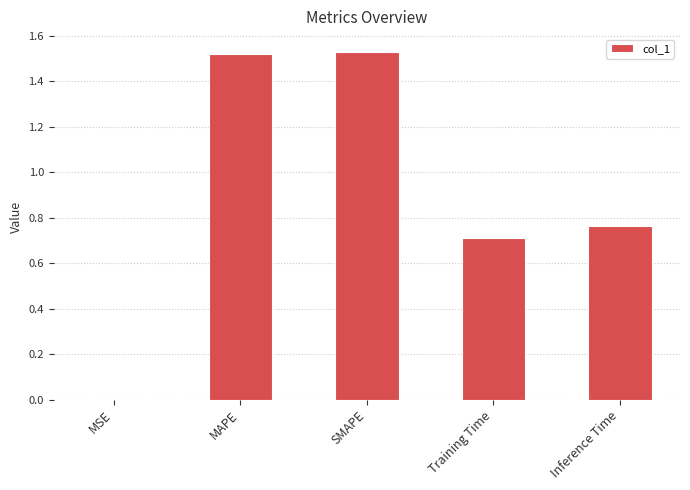

The value at Training Time is 1.1. True or false?

False